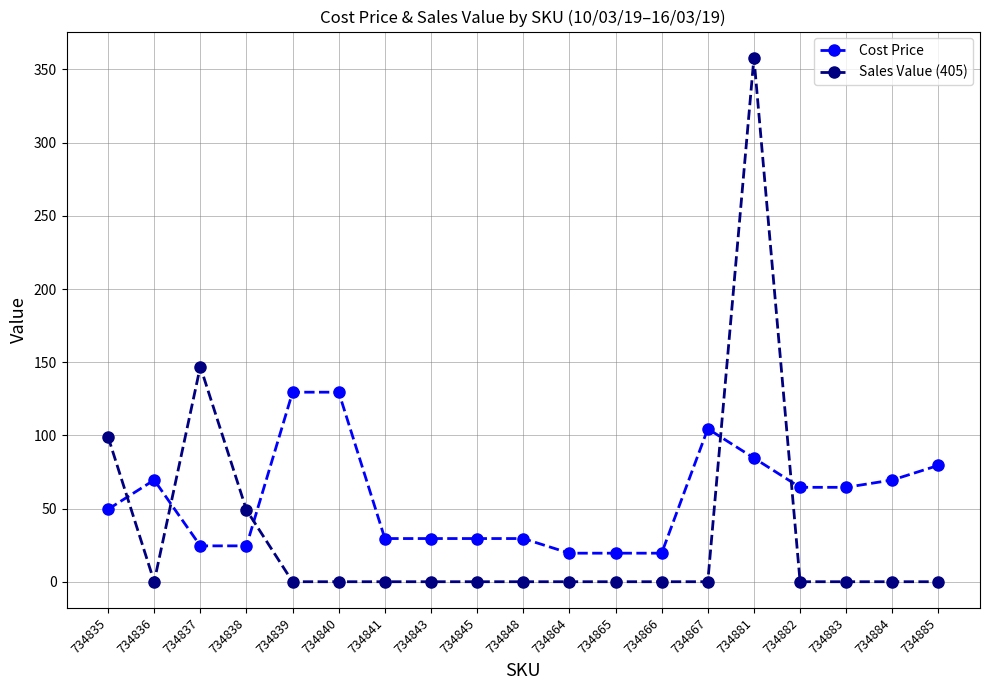

Reading right to left, extract all data points from this chart.

Cost Price: 734885=79.5	734884=69.5	734883=64.5	734882=64.5	734881=84.5	734867=104.5	734866=19.5	734865=19.5	734864=19.5	734848=29.5	734845=29.5	734843=29.5	734841=29.5	734840=129.5	734839=129.5	734838=24.5	734837=24.5	734836=69.5	734835=49.5
Sales Value (405): 734885=0.0	734884=0.0	734883=0.0	734882=0.0	734881=358.0	734867=0.0	734866=0.0	734865=0.0	734864=0.0	734848=0.0	734845=0.0	734843=0.0	734841=0.0	734840=0.0	734839=0.0	734838=49.0	734837=147.0	734836=0.0	734835=99.0